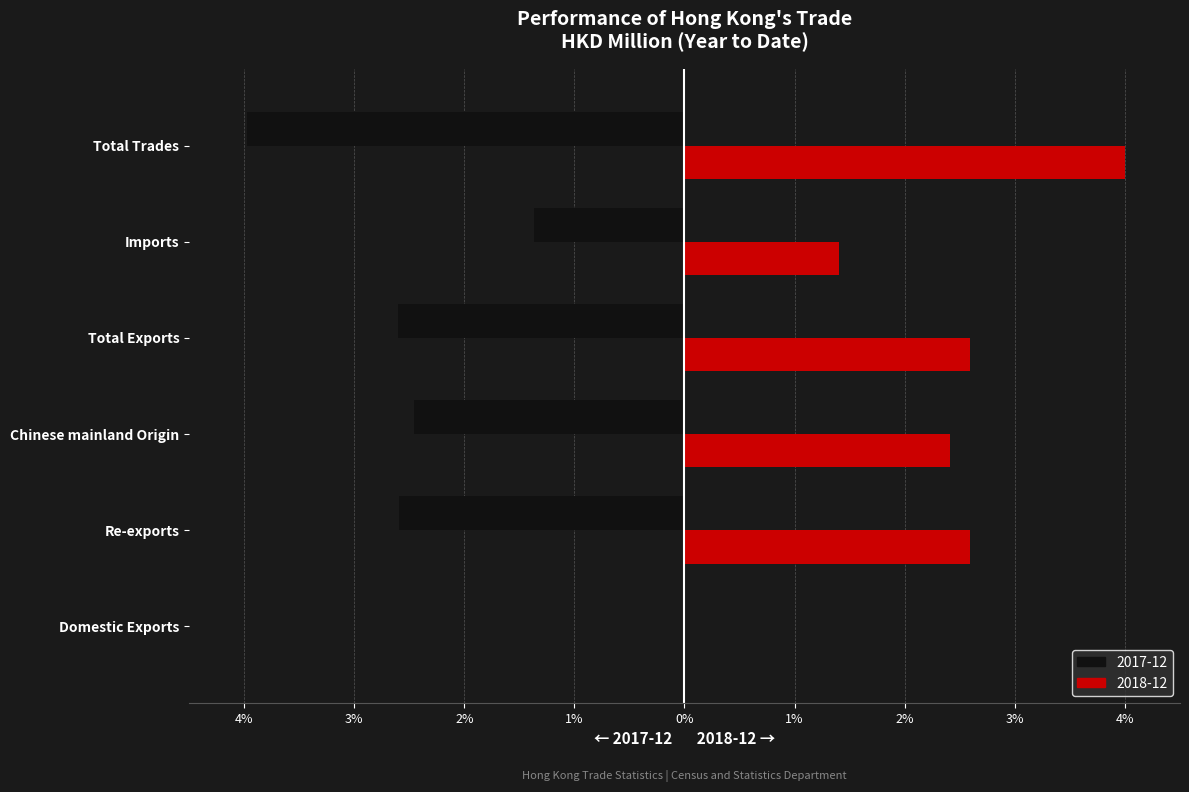

What is the label of the 3rd bar from the left?

Chinese mainland Origin